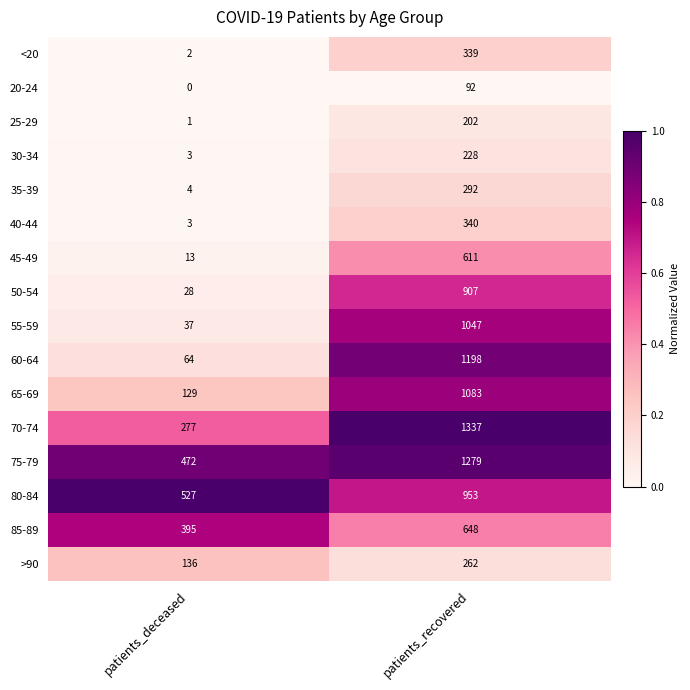

Rank the series at patients_recovered from highest to lowest value.

70-74, 75-79, 60-64, 65-69, 55-59, 80-84, 50-54, 85-89, 45-49, 40-44, <20, 35-39, >90, 30-34, 25-29, 20-24